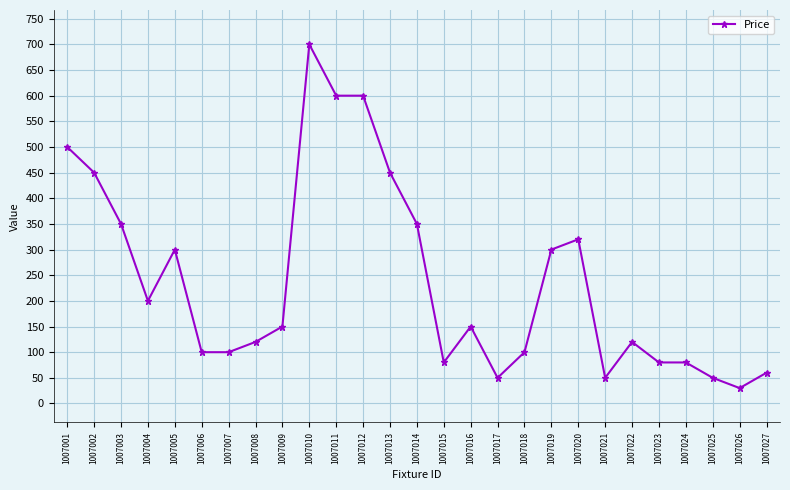

Which category has the lowest value across all series?

1007026